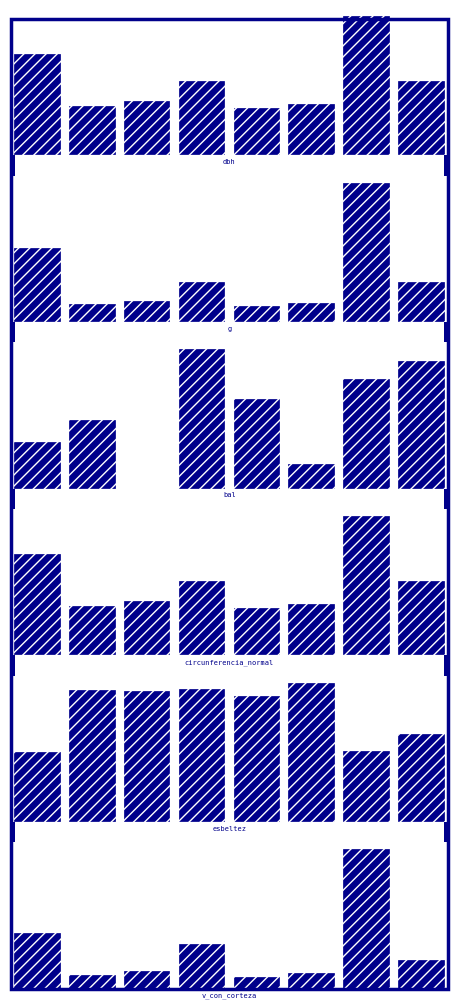

What is the sum of the bal values at 1 and 2?

2.9